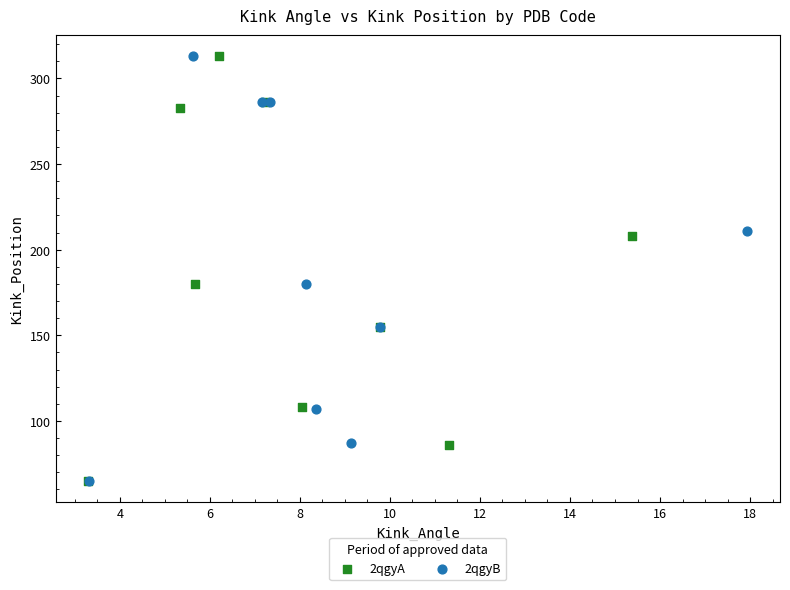

What are all the series names shown in the legend?

2qgyA, 2qgyB